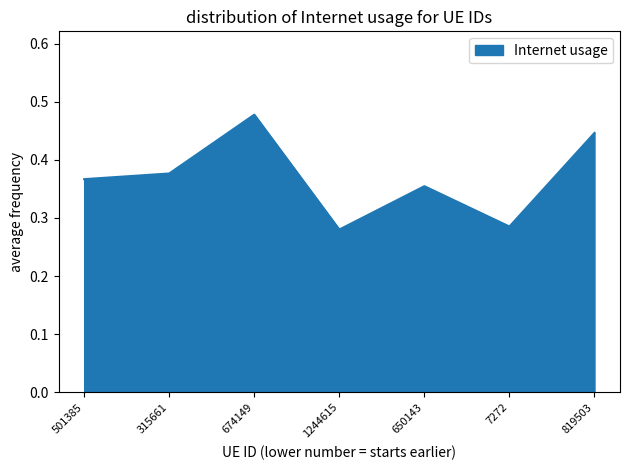

List the labels in order of value, smallest first.

1244615, 7272, 650143, 501385, 315661, 819503, 674149